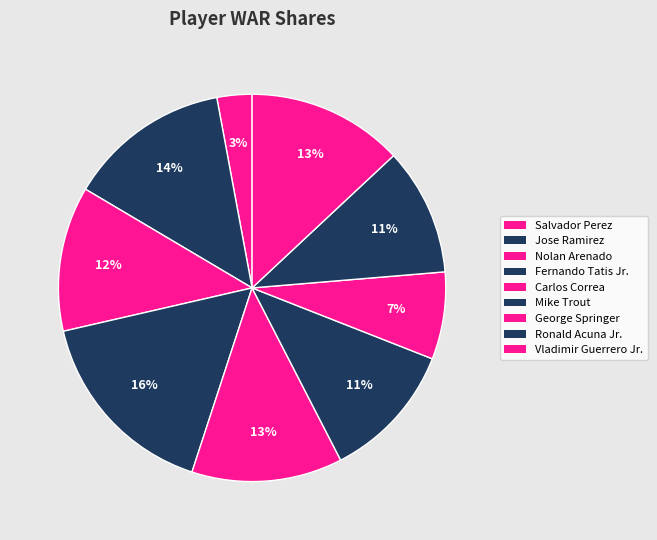

Which slice is the largest?

Fernando Tatis Jr.